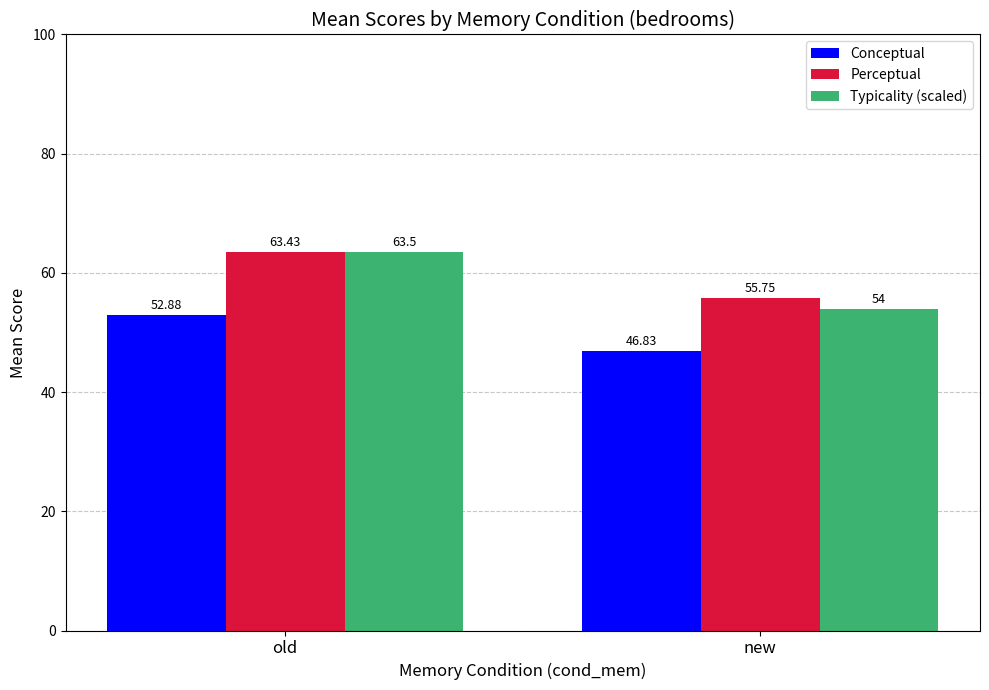

Rank the series by their maximum value, from lowest to highest.

Conceptual, Perceptual, Typicality (scaled)